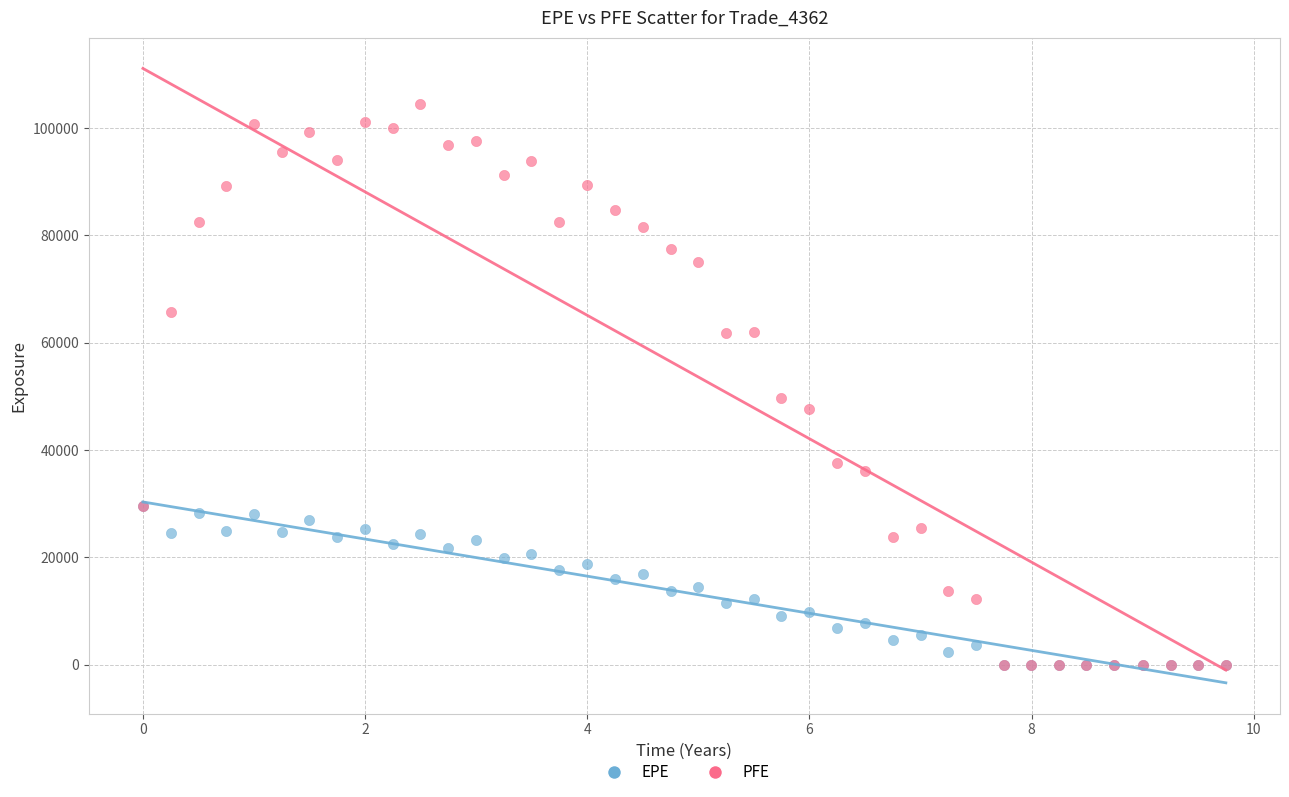

In the PFE series, what Y value is closest to 52211?

49666.9